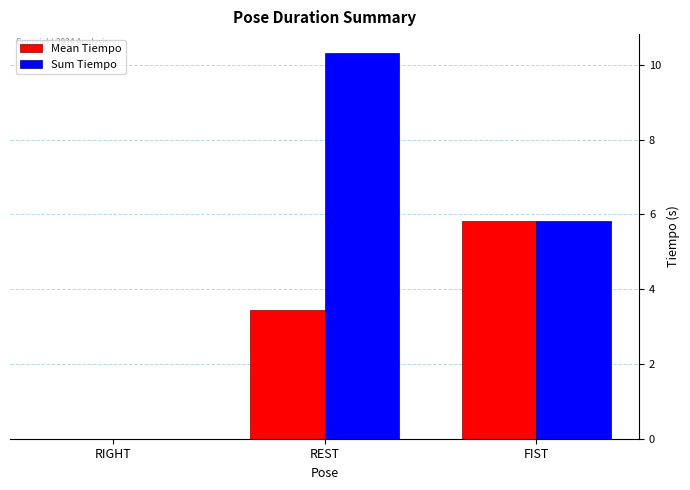

At which label is Sum Tiempo closest to 5?

FIST